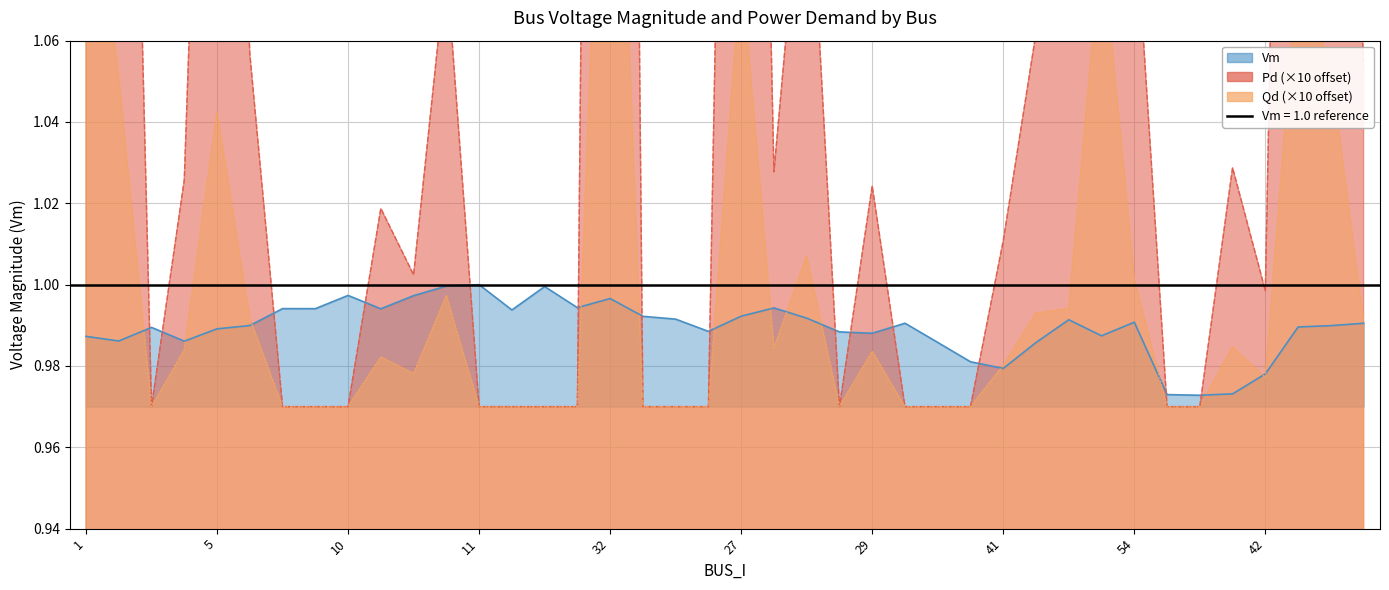

True or false: Qd has a value of 2.1 at 5.

False